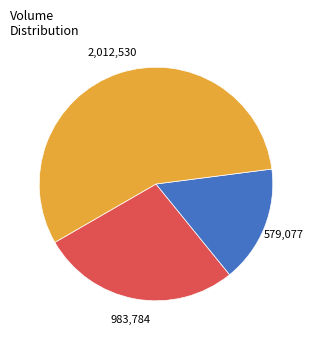

Is there any slice that represents more than half of the pie?

Yes